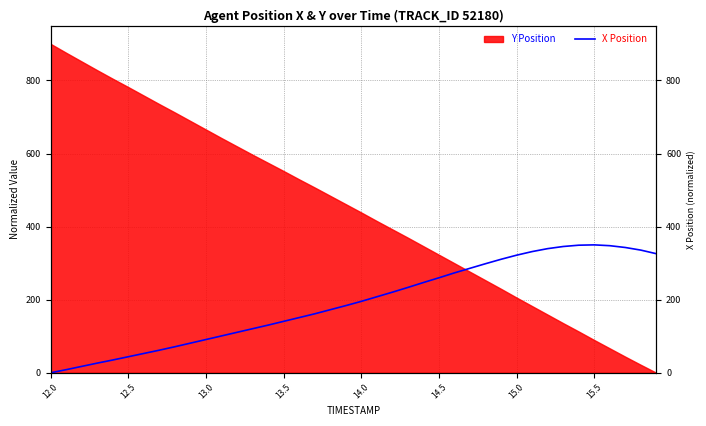

What is the ratio of the value at 14.5 to the value at 15.5?

0.7